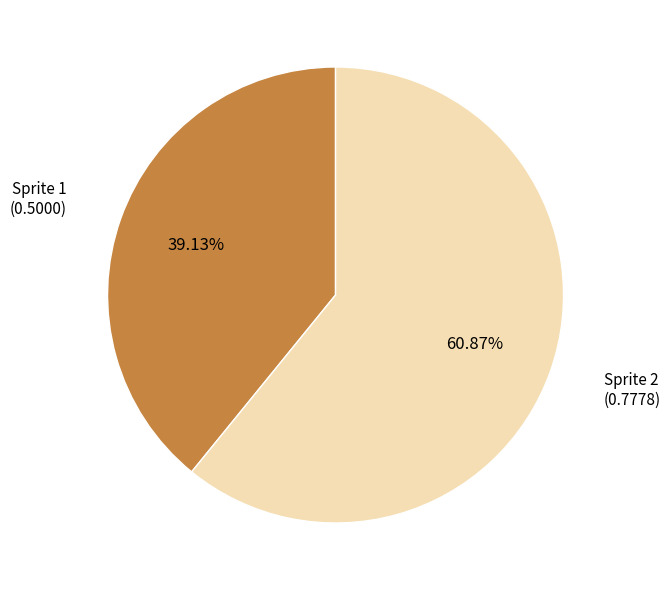

Is there any slice that represents more than half of the pie?

Yes